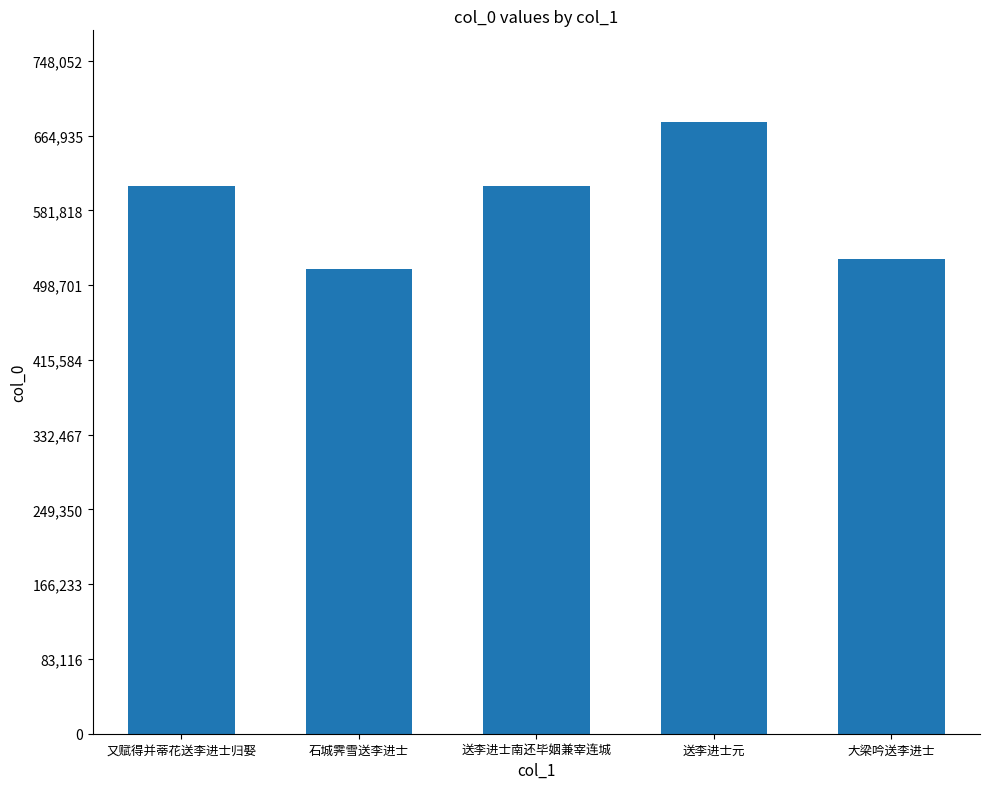

Which label corresponds to the largest value in the chart?

送李进士元